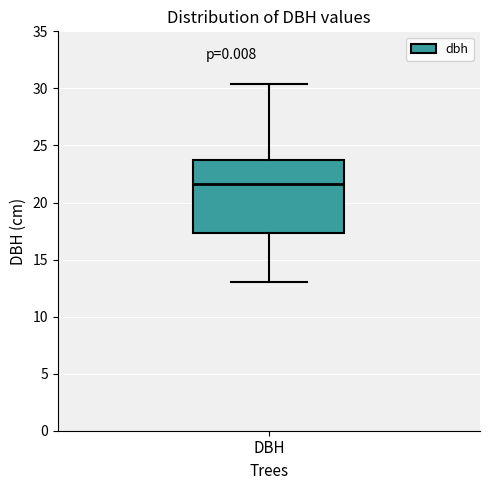

Read this box plot against the y-axis: the position of the median line, the range covered by the box, and the ends of both whiskers. The values are not printed on the chart, so give them approximately, as read against the axis.

median 21.5, box 17.5 to 23.5, whiskers 13.0 to 30.5